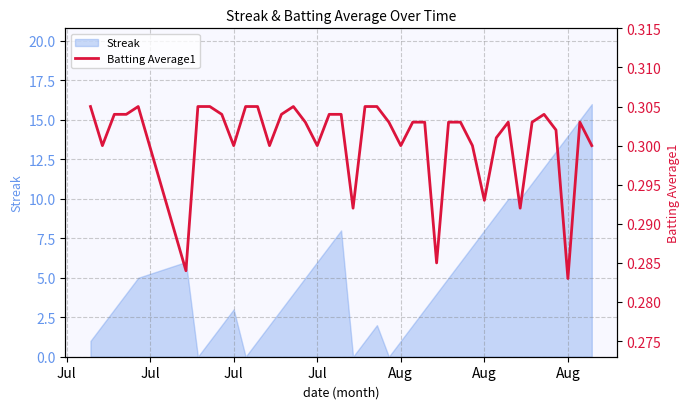

What is the average value?

0.3